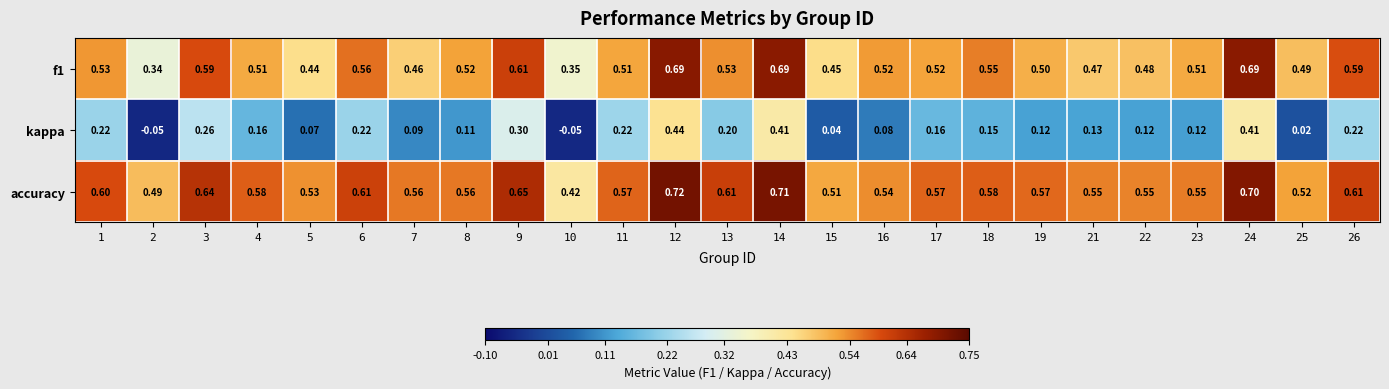

Which series has the largest range (max minus min)?

kappa